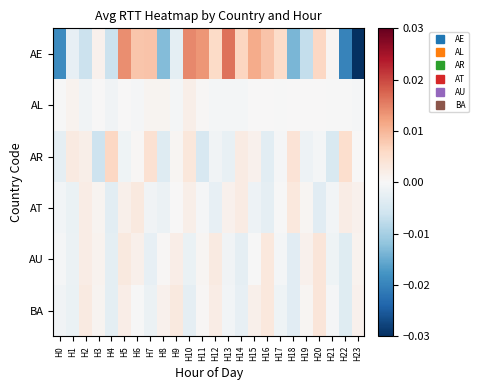

How many categories are shown in the chart?

24